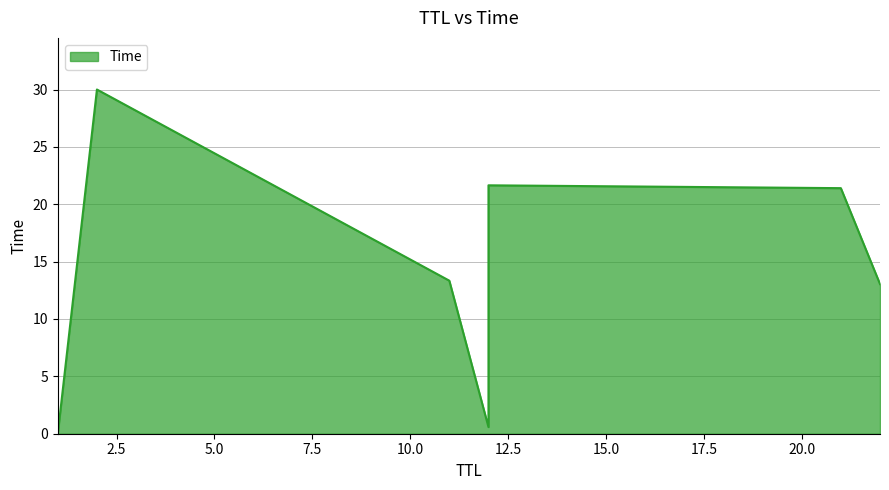

What is the change in value from 12 to 2?

+29.4